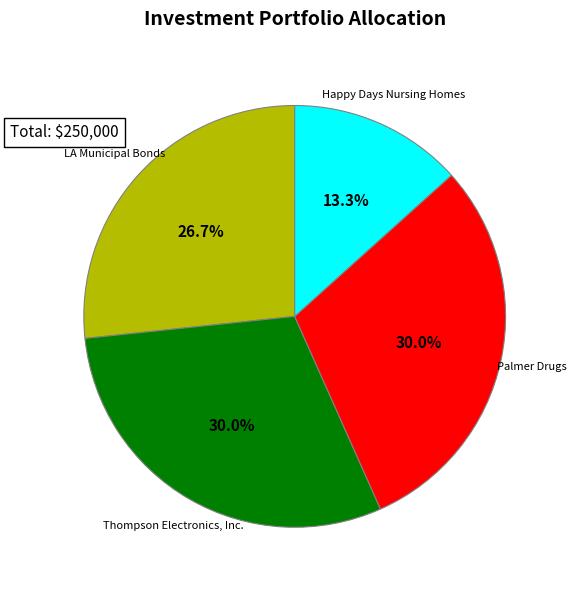

To the nearest percent, what is the average slice percentage?

25%